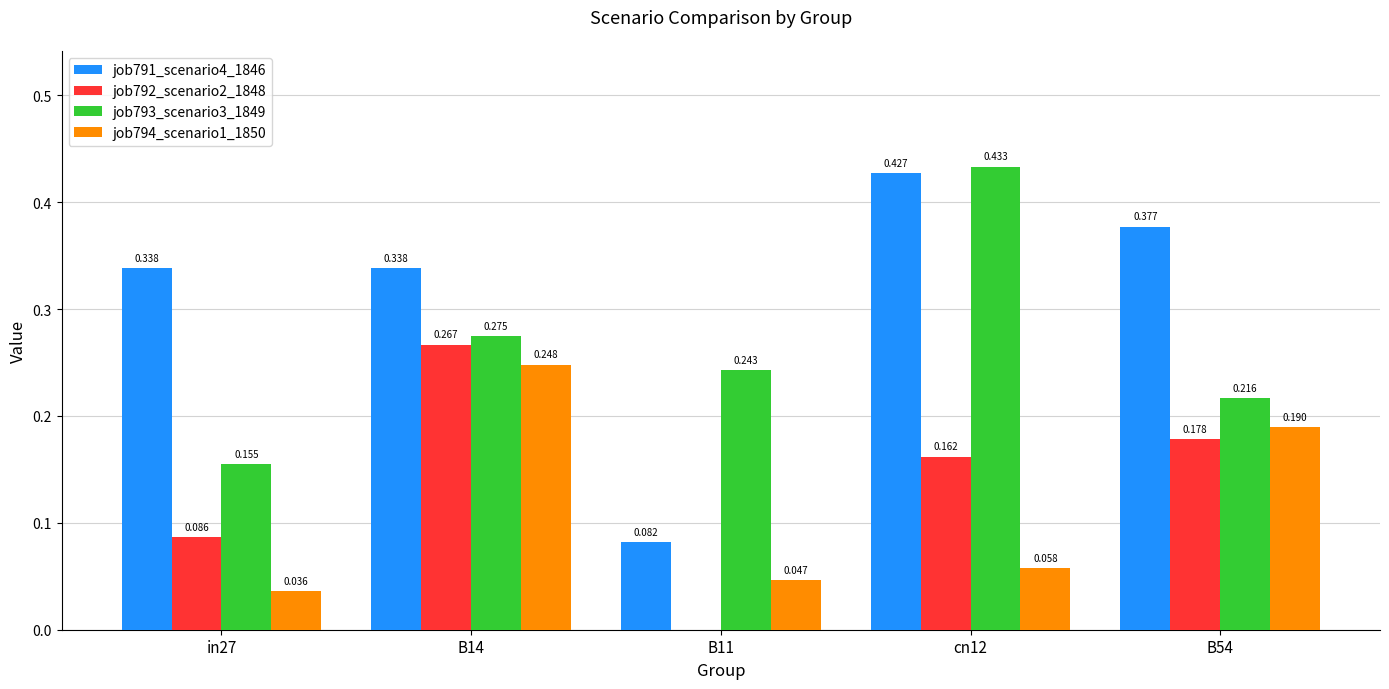

Is the value of job792_scenario2_1848 at B54 greater than the value of job791_scenario4_1846 at cn12?

No